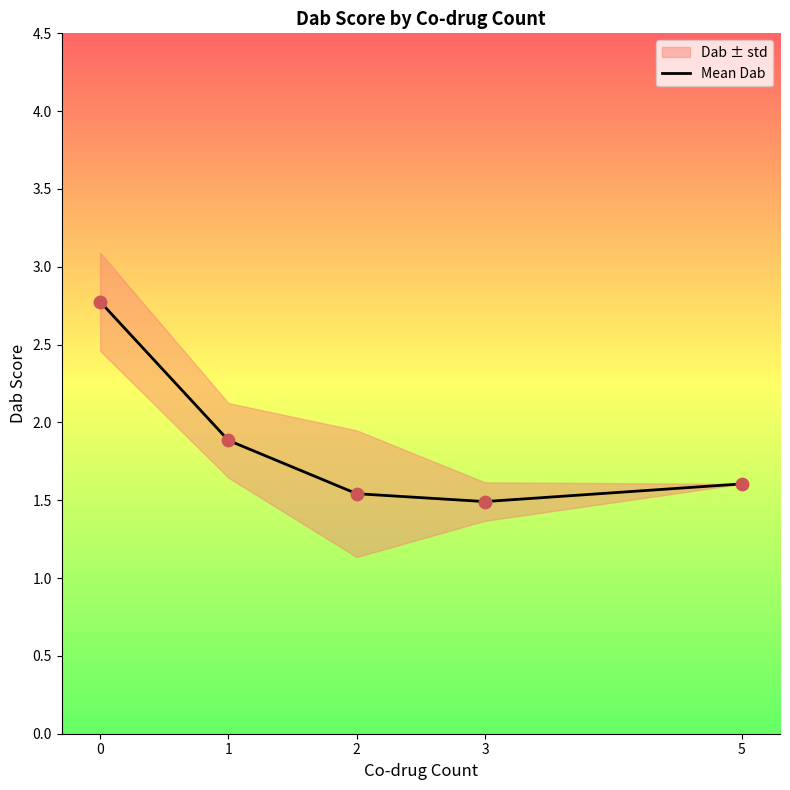

Which has a higher value, 1 or 3?

1